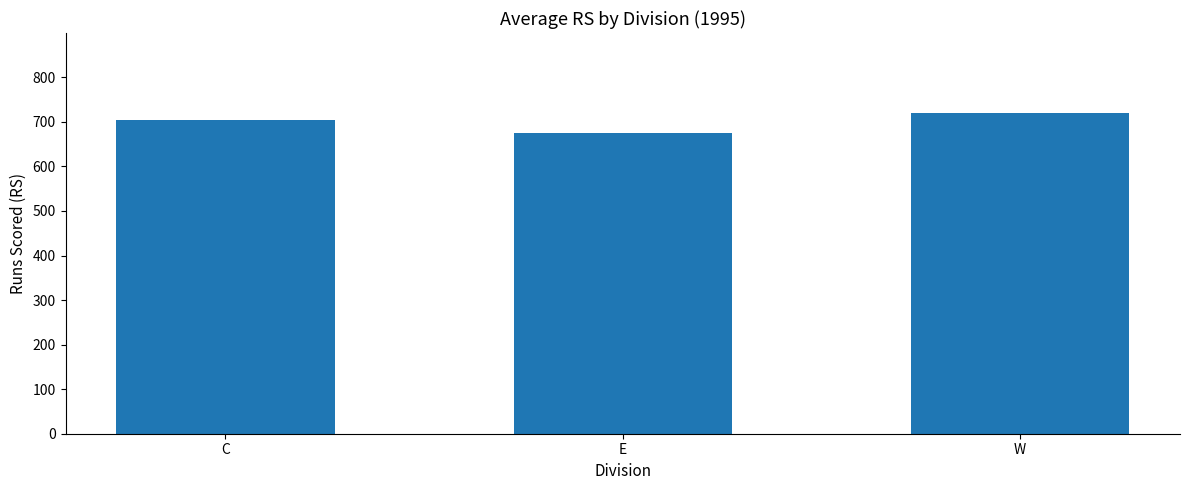

Which label corresponds to the smallest value in the chart?

E